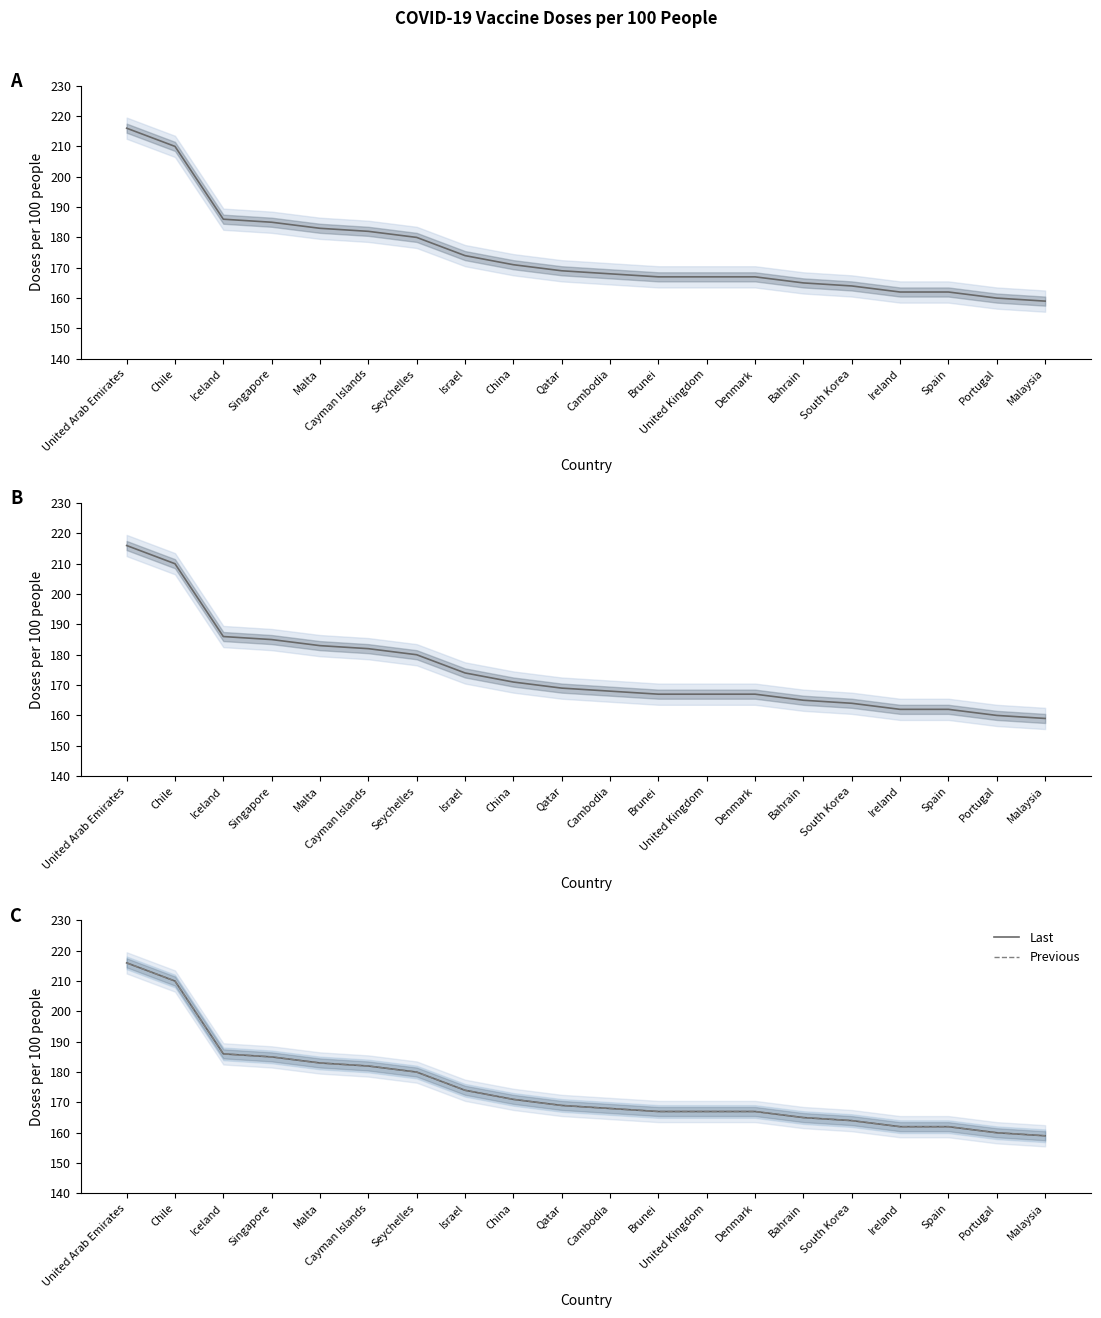

True or false: Previous and Last intersect in this chart.

False